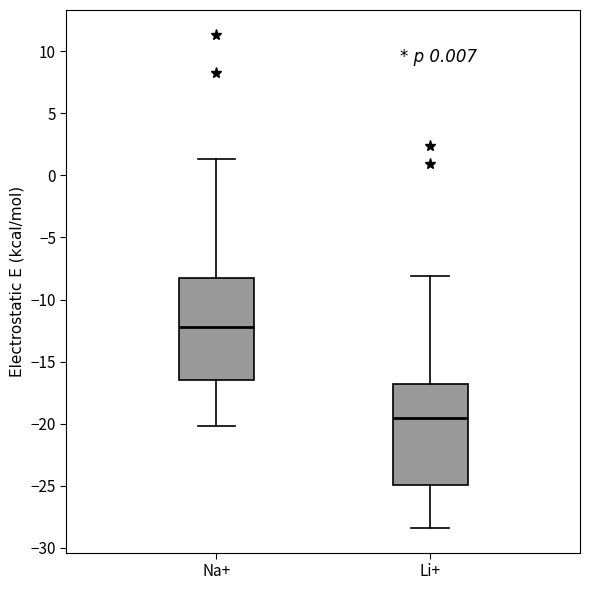

Reading left to right, transcribe this box plot: for each box, give where its median line is, the range the box spans, and where its two whiskers end, as read against the y-axis. The values are not printed on the chart, so give them approximately, as read against the axis.

Na+: median -12.0, box -16.5 to -8.5, whiskers -20.0 to 1.5
Li+: median -19.5, box -25.0 to -17.0, whiskers -28.5 to -8.0